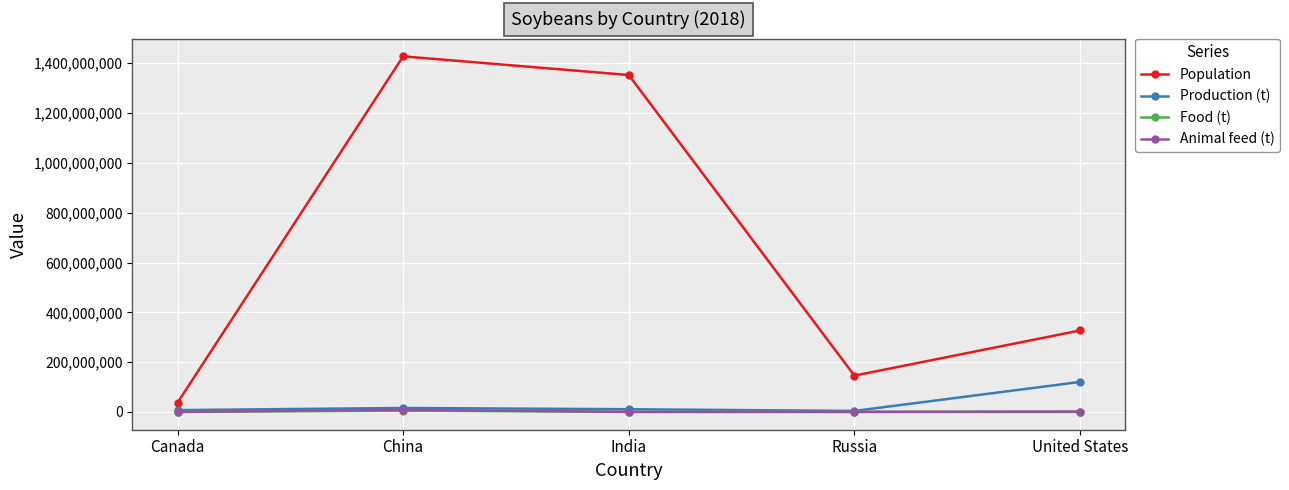

How many series are shown in this chart?

4